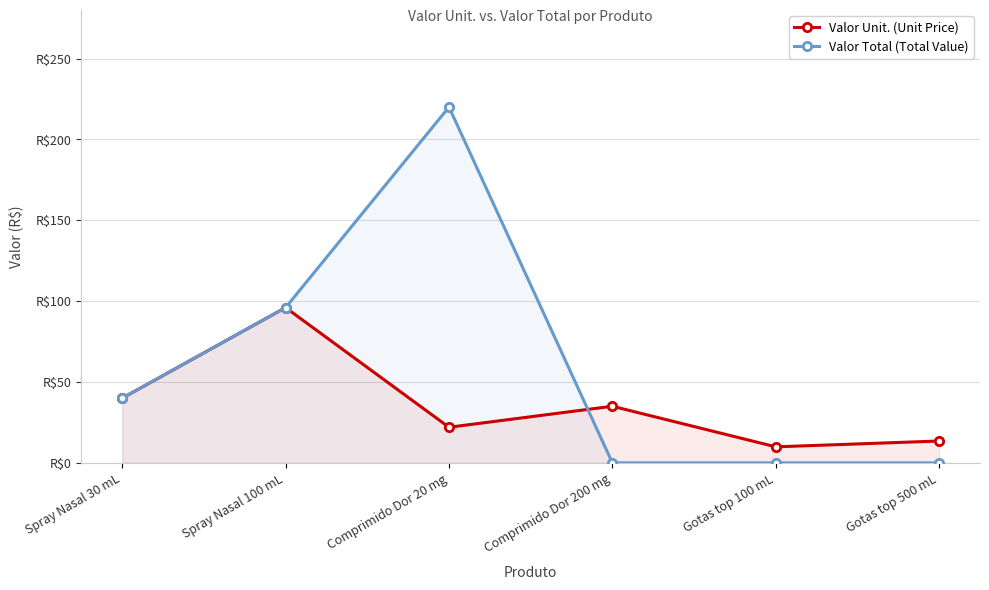

The value of Valor Total (Total Value) at Gotas top 500 mL is -98.2. True or false?

False